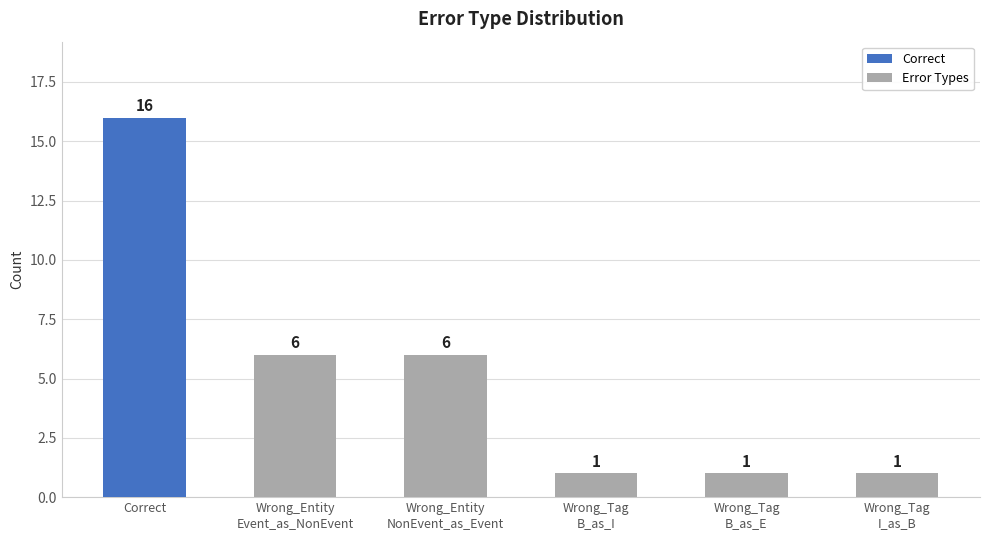

What is the value of the 6th bar from the left?

1